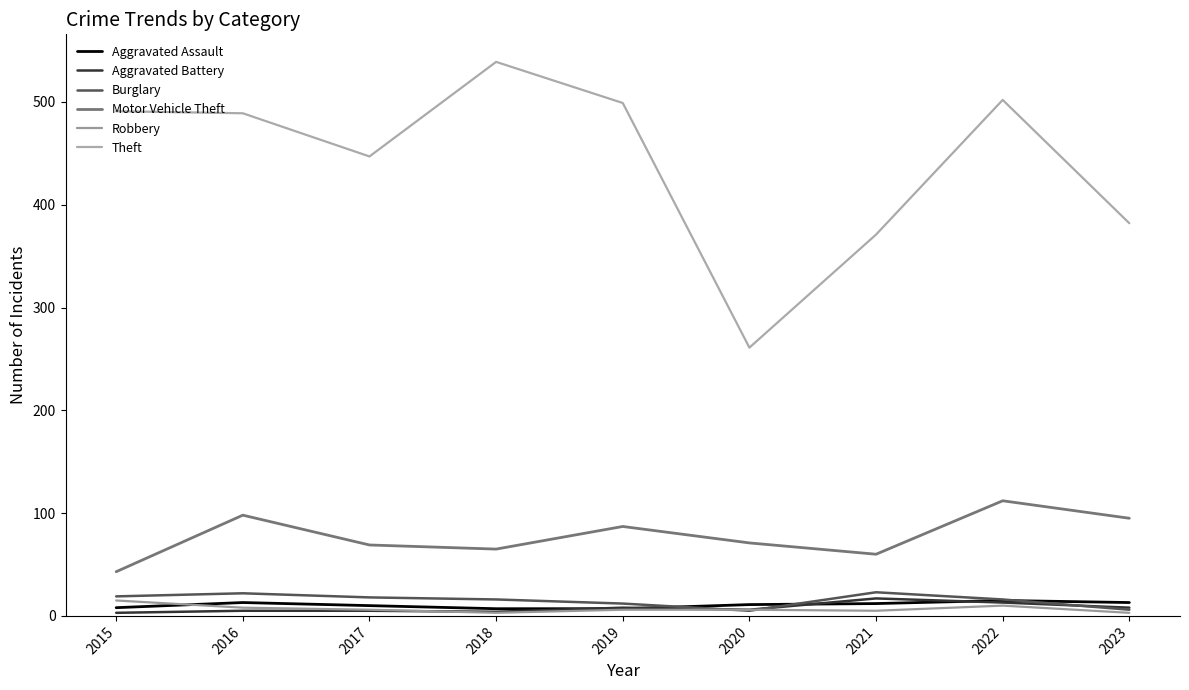

At which label is Motor Vehicle Theft closest to 77?

2020